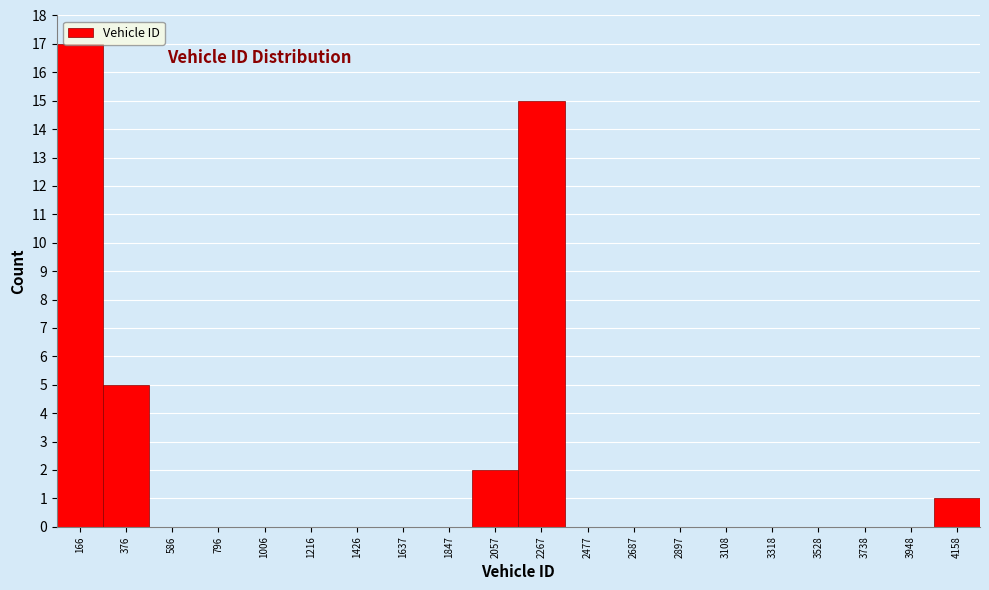

Is it true that the value at 3108 is 8?

False